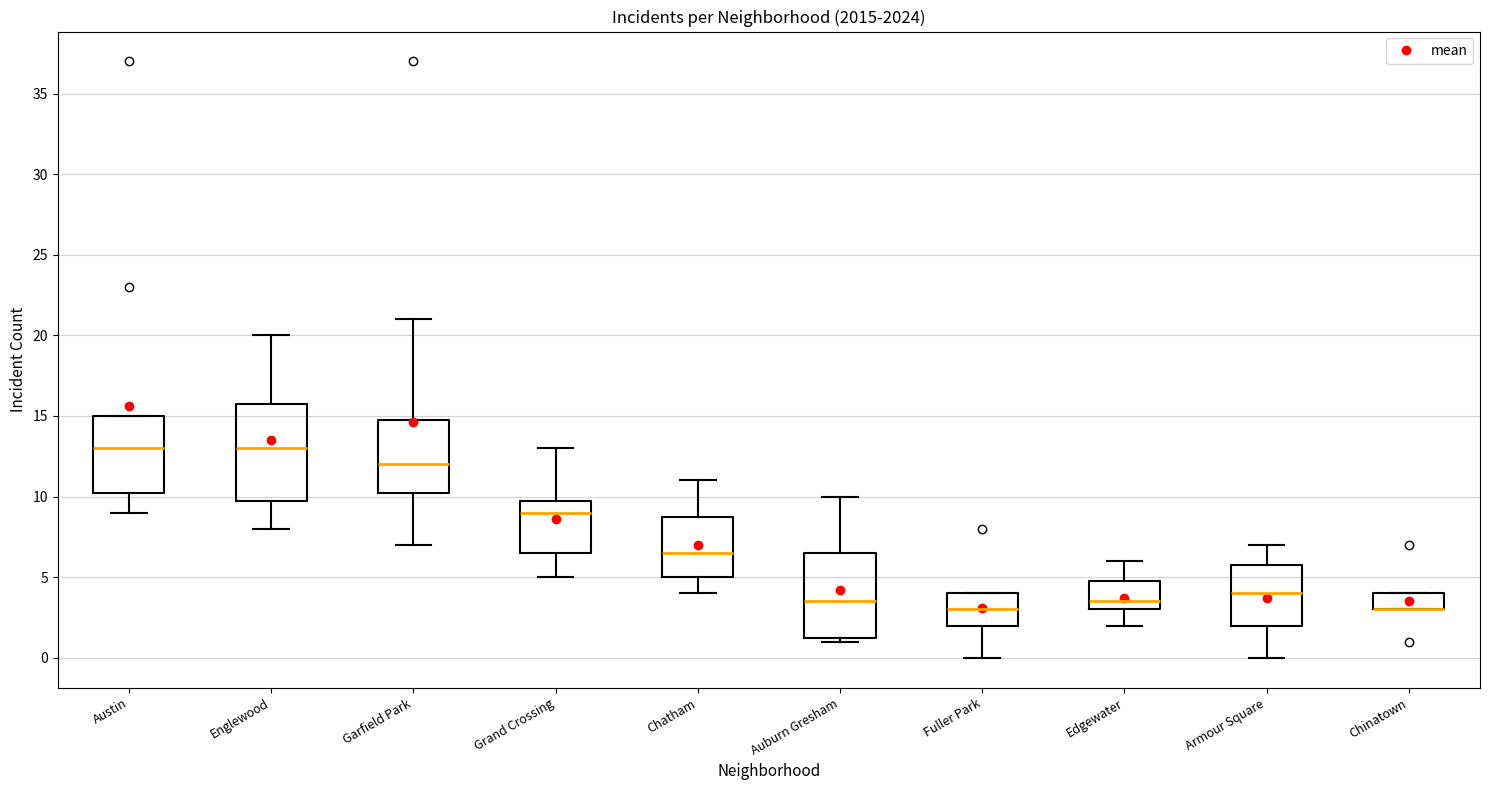

Reading left to right, transcribe this box plot: for each box, give where its median line is, the range the box spans, and where its two whiskers end, as read against the y-axis. The values are not printed on the chart, so give them approximately, as read against the axis.

Austin: median 13.0, box 10.5 to 15.0, whiskers 9.0 to 15.0
Englewood: median 13.0, box 10.0 to 16.0, whiskers 8.0 to 20.0
Garfield Park: median 12.0, box 10.5 to 15.0, whiskers 7.0 to 21.0
Grand Crossing: median 9.0, box 6.5 to 10.0, whiskers 5.0 to 13.0
Chatham: median 6.5, box 5.0 to 9.0, whiskers 4.0 to 11.0
Auburn Gresham: median 3.5, box 1.5 to 6.5, whiskers 1.0 to 10.0
Fuller Park: median 3.0, box 2.0 to 4.0, whiskers 0.0 to 4.0
Edgewater: median 3.5, box 3.0 to 5.0, whiskers 2.0 to 6.0
Armour Square: median 4.0, box 2.0 to 6.0, whiskers 0.0 to 7.0
Chinatown: median 3.0 (drawn on the box's lower edge), box 3.0 to 4.0, whiskers 3.0 to 4.0